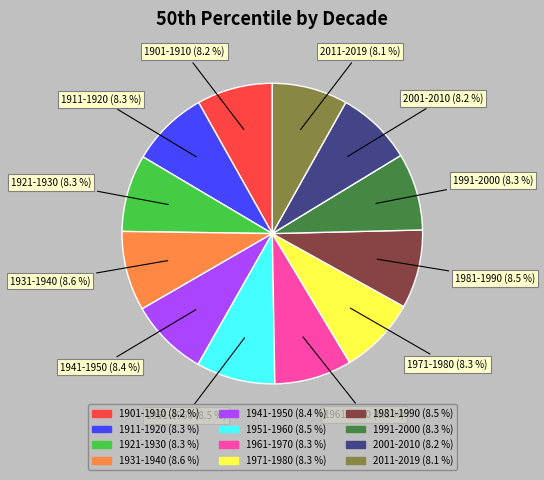

To the nearest percent, what percentage of the pie is 1901-1910?

8%